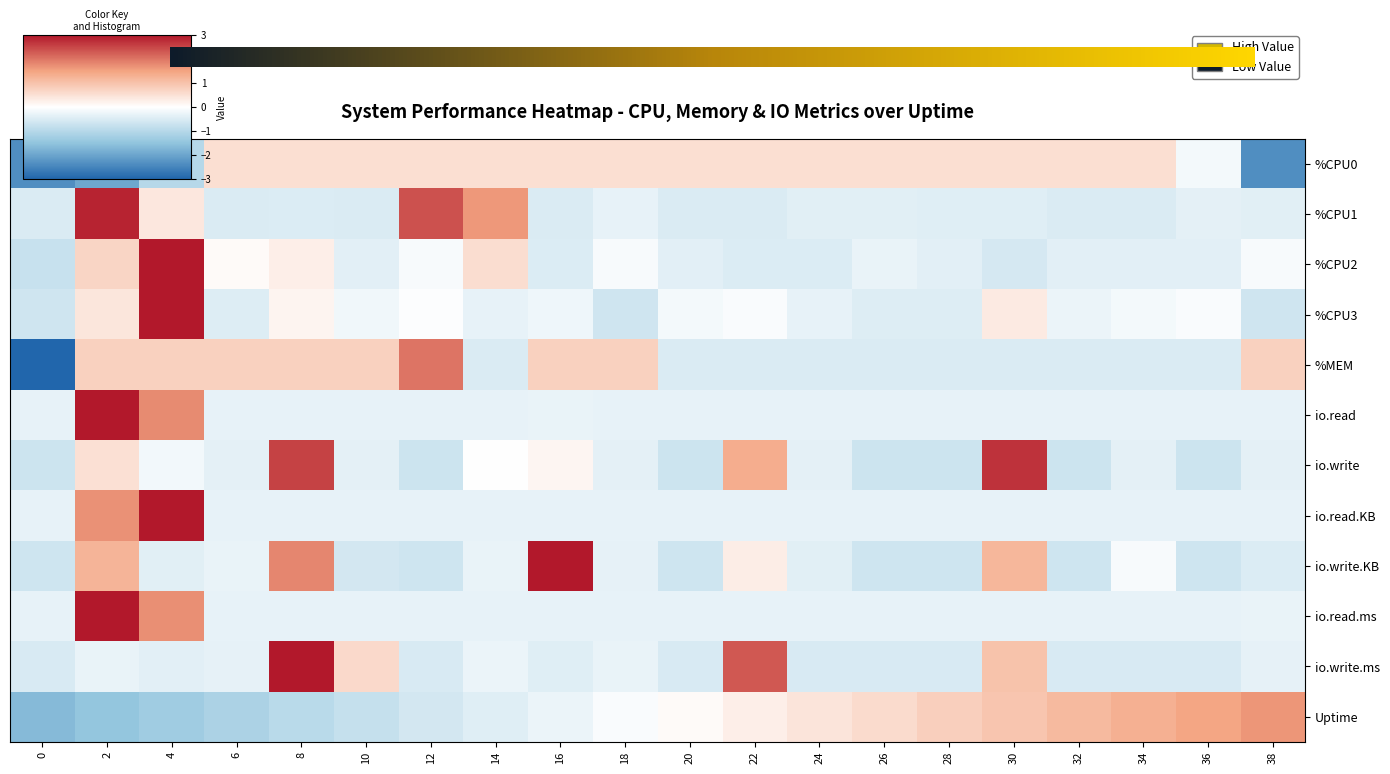

What is the maximum value shown in the chart?

4.2